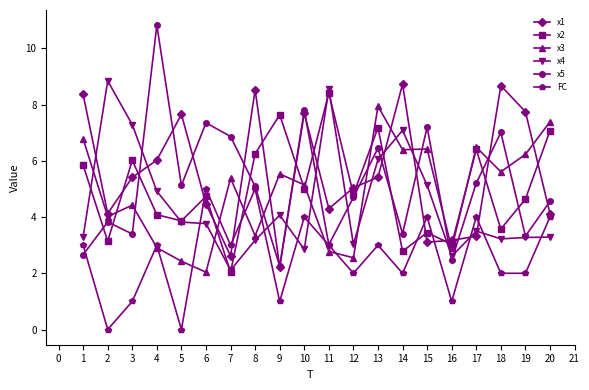

Which series has the largest range (max minus min)?

x5